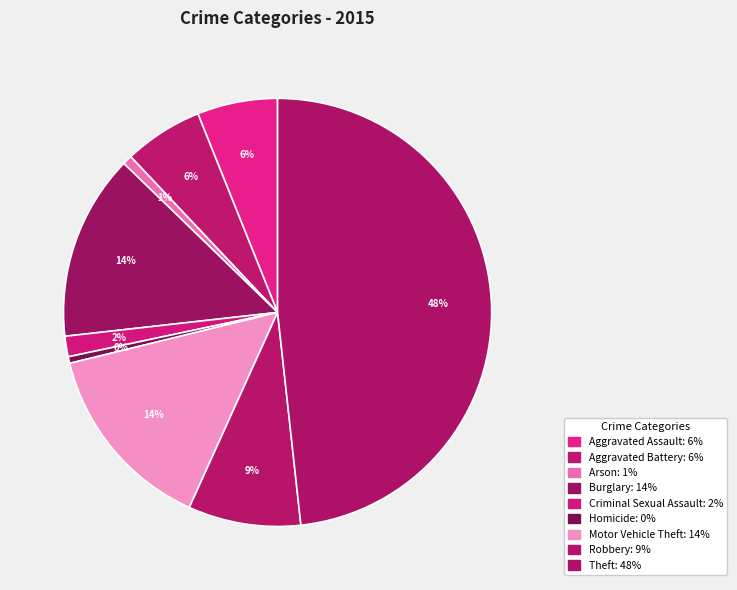

Is there any slice that represents more than half of the pie?

No